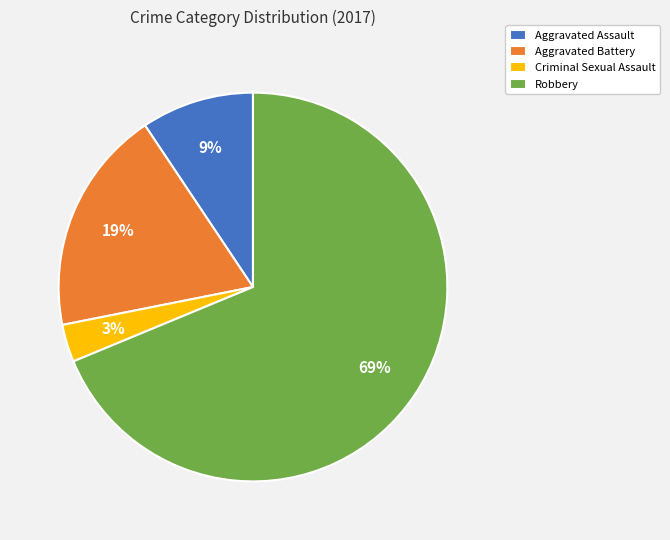

To the nearest percent, what percentage of the pie is Criminal Sexual Assault?

3%